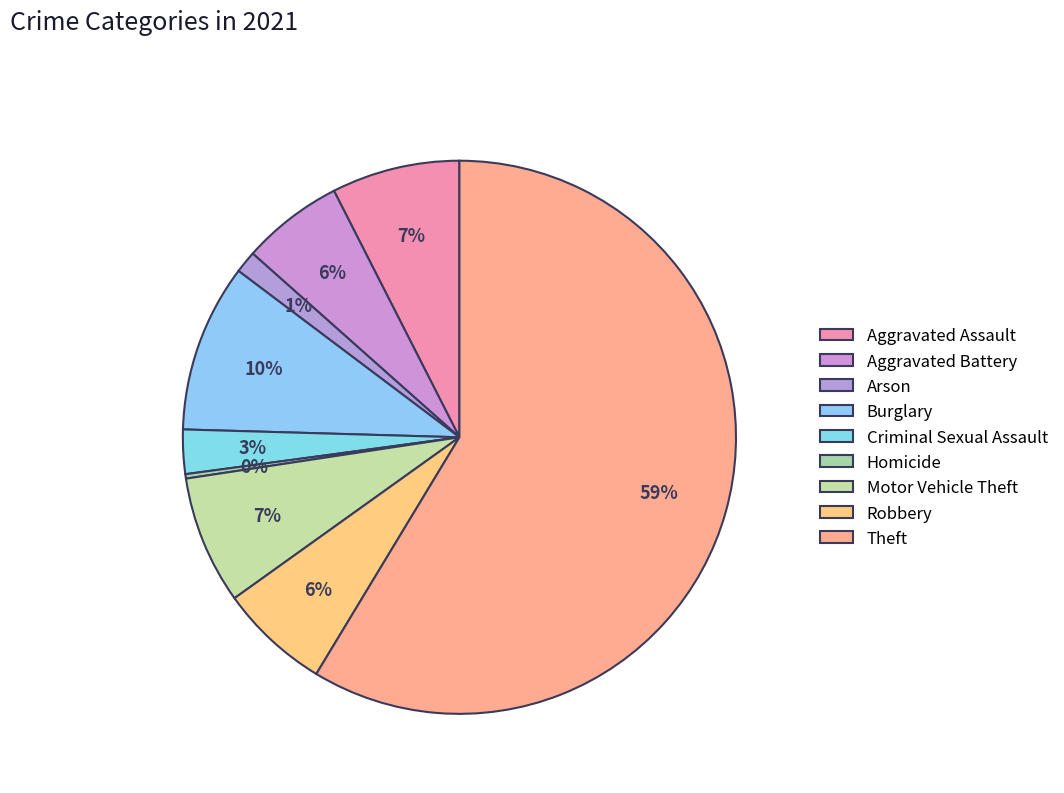

Is the sum of Homicide and Theft greater than half?

Yes